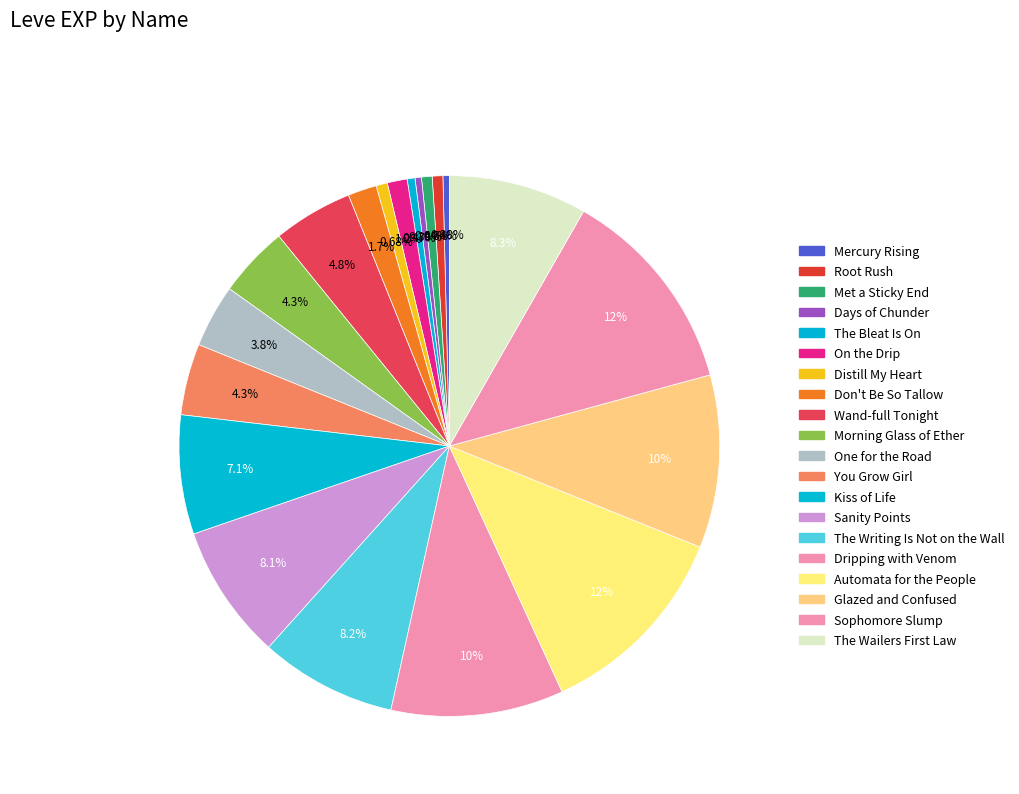

How many slices are in this pie chart?

20